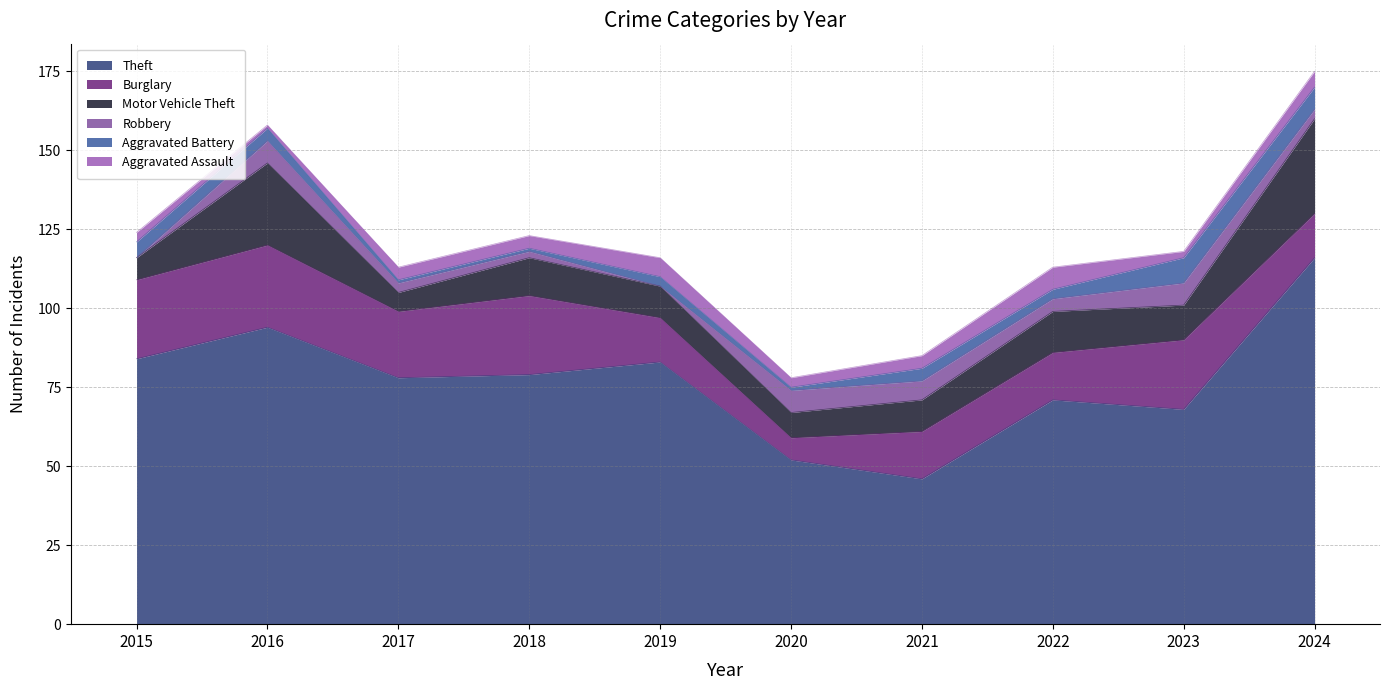

List the series in order of their peak value, lowest first.

Robbery, Aggravated Assault, Aggravated Battery, Burglary, Motor Vehicle Theft, Theft